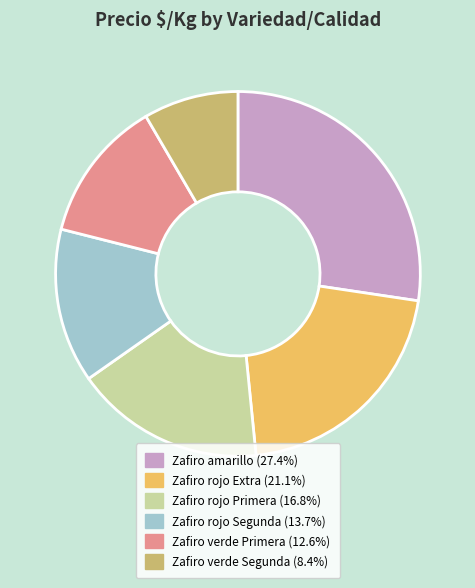

How many slices are in this pie chart?

6